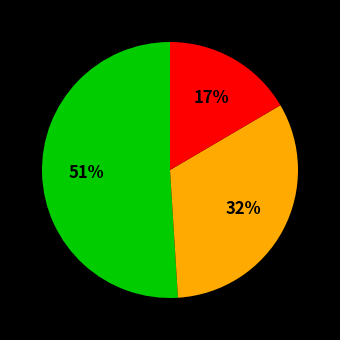

Is there any slice that represents more than half of the pie?

Yes